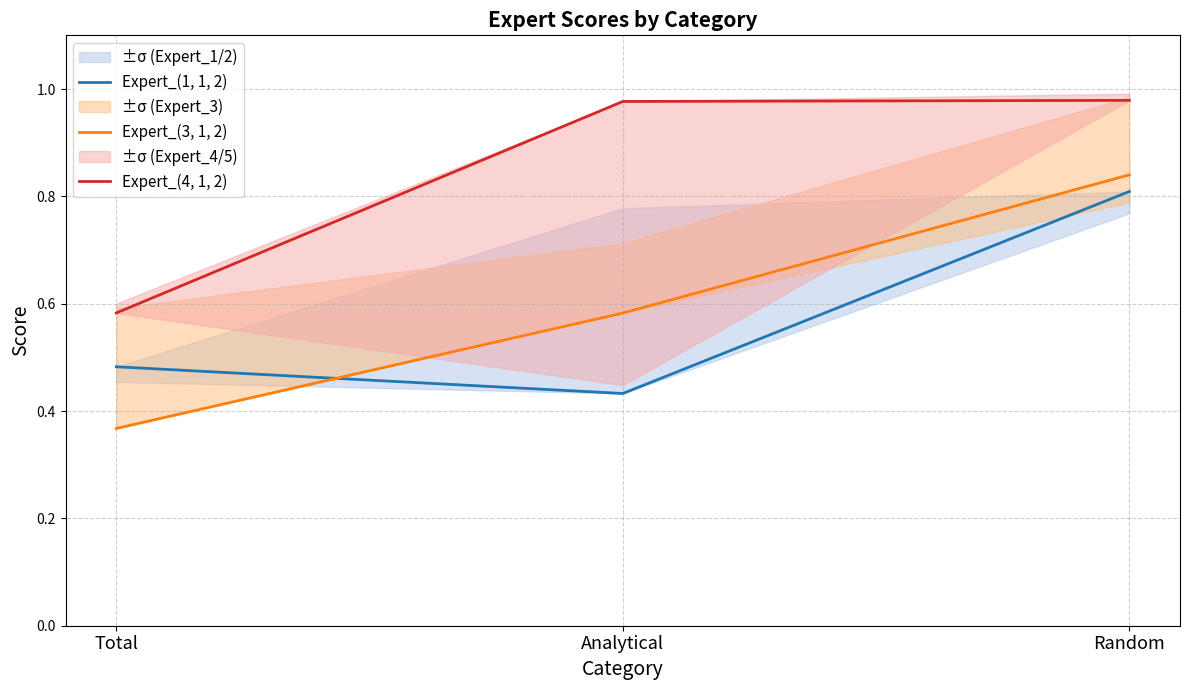

True or false: Expert_(3, 1, 2) has a value of 0.9 at Analytical.

False